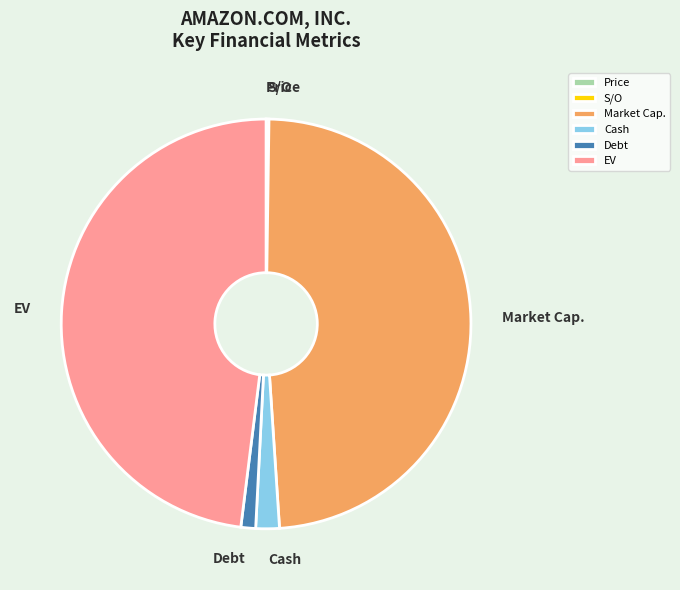

The EV slice represents 48% of the pie. True or false?

True